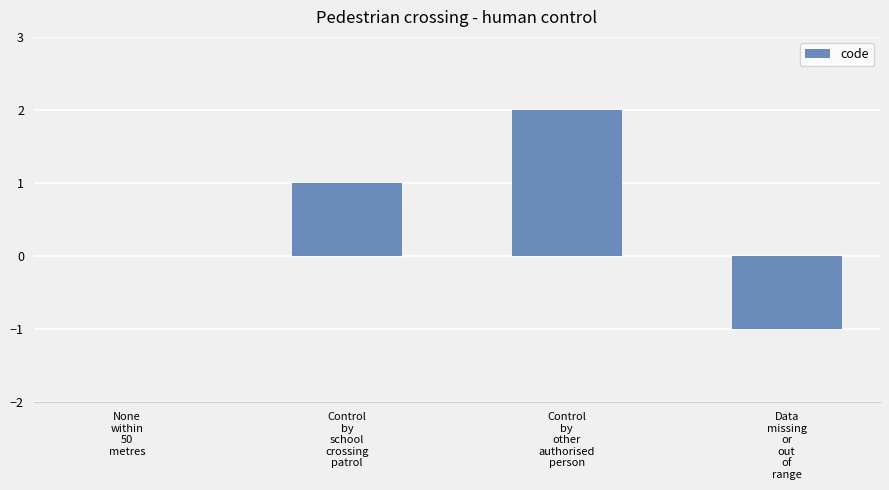

True or false: the data shows -1 at Data
missing
or
out
of
range.

True